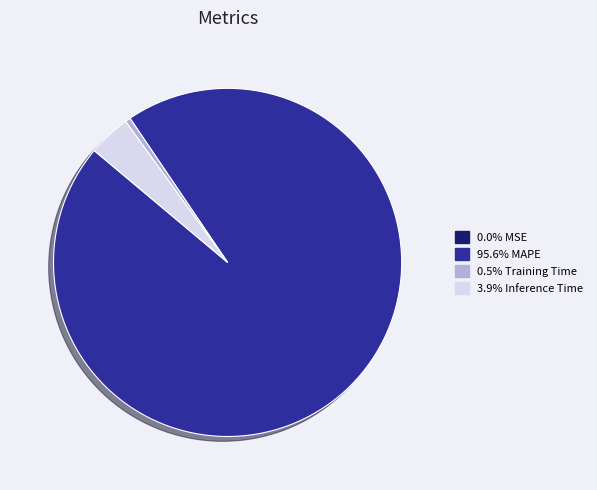

Is there any slice that represents more than half of the pie?

Yes